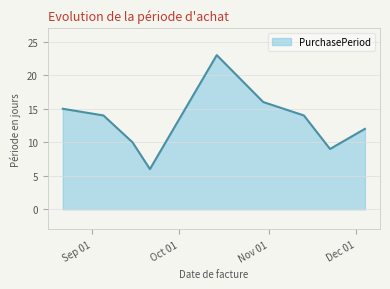

What is the minimum value shown in the chart?

6